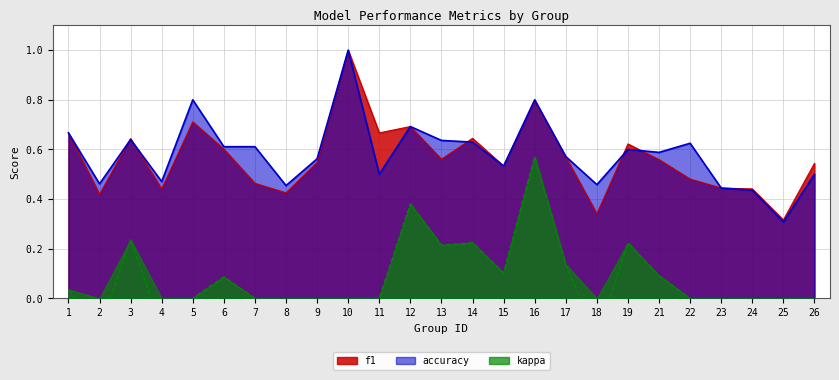

True or false: accuracy and kappa cross at least once.

False